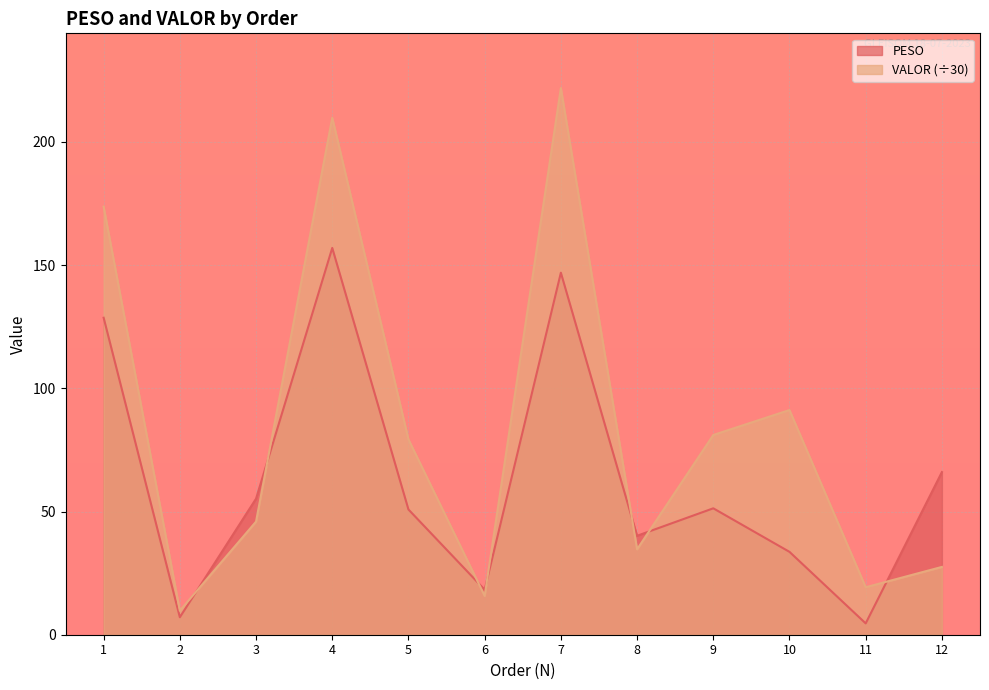

List the series in order of their overall mean, lowest first.

PESO, VALOR (÷30)